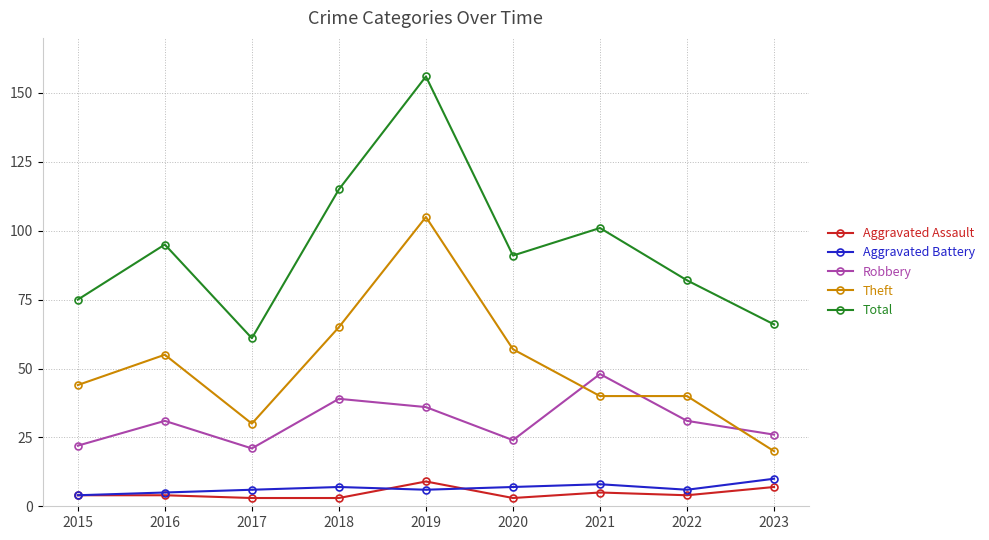

Which label corresponds to the largest value in the chart?

2019